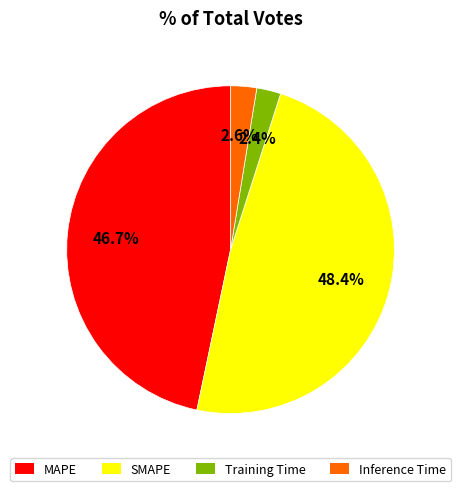

How many slices are in this pie chart?

4